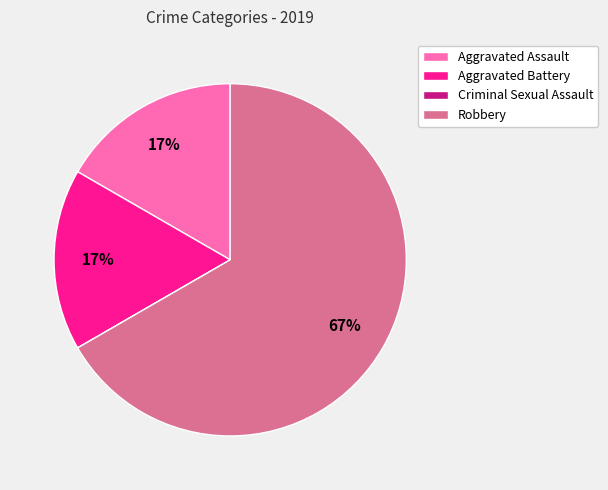

The Aggravated Assault slice represents 26% of the pie. True or false?

False